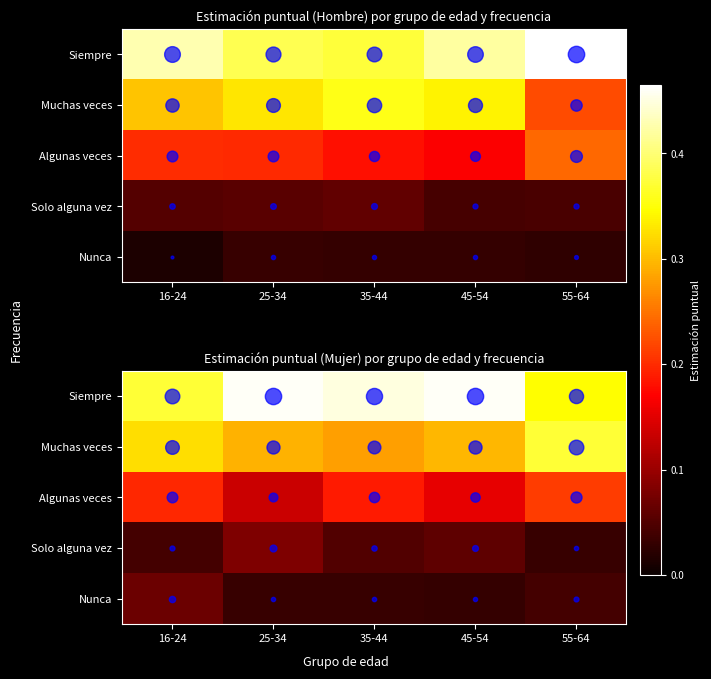

Is the value of Algunas veces at 16-24 greater than the value of Siempre at 55-64?

No